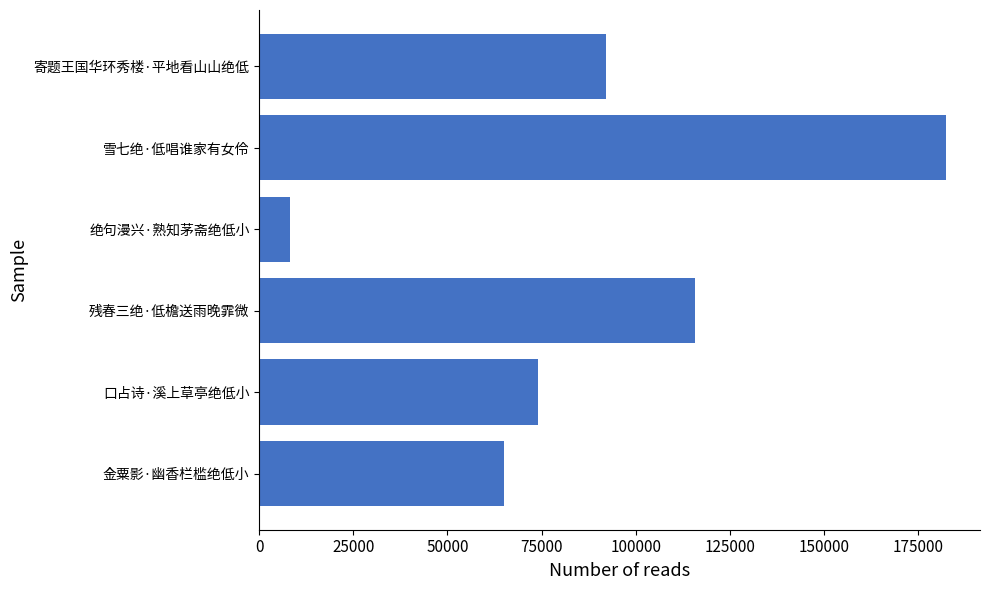

The chart shows a value of 115757 at 残春三绝·低檐送雨晚霏微. True or false?

True